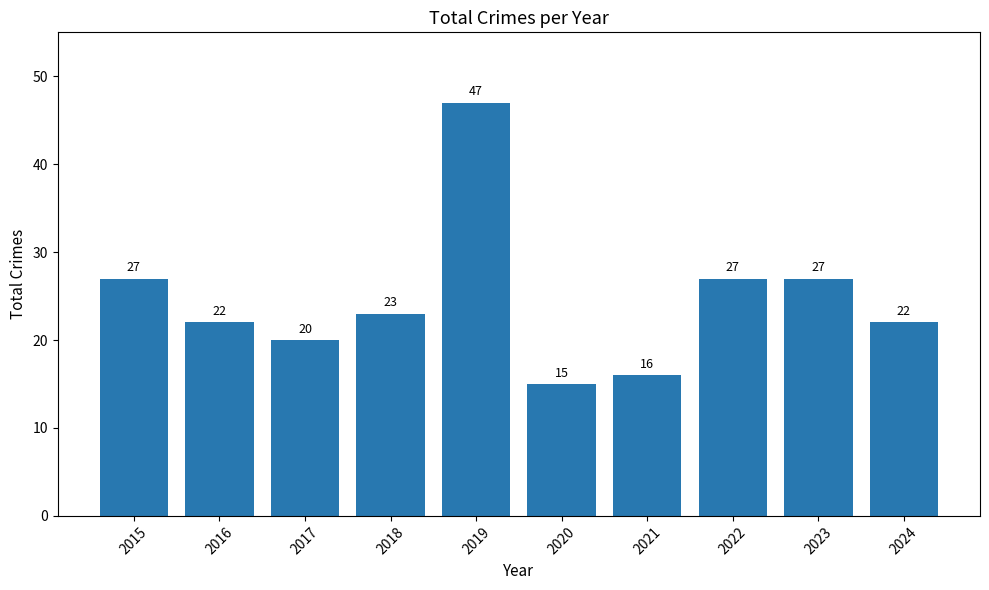

The chart shows a value of 10 at 2016. True or false?

False